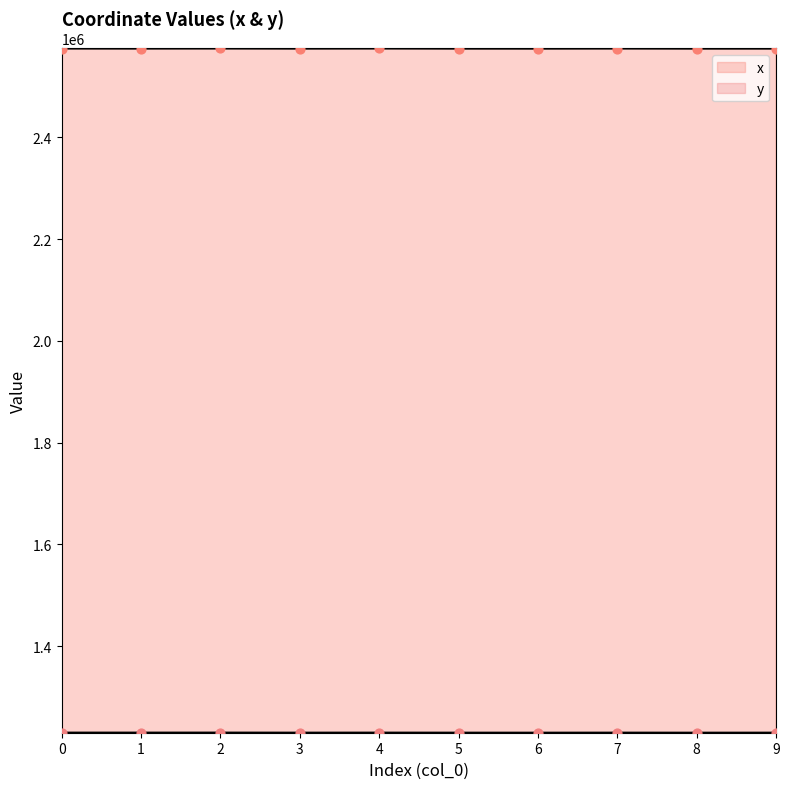

At which category is the sum across all series the highest?

2